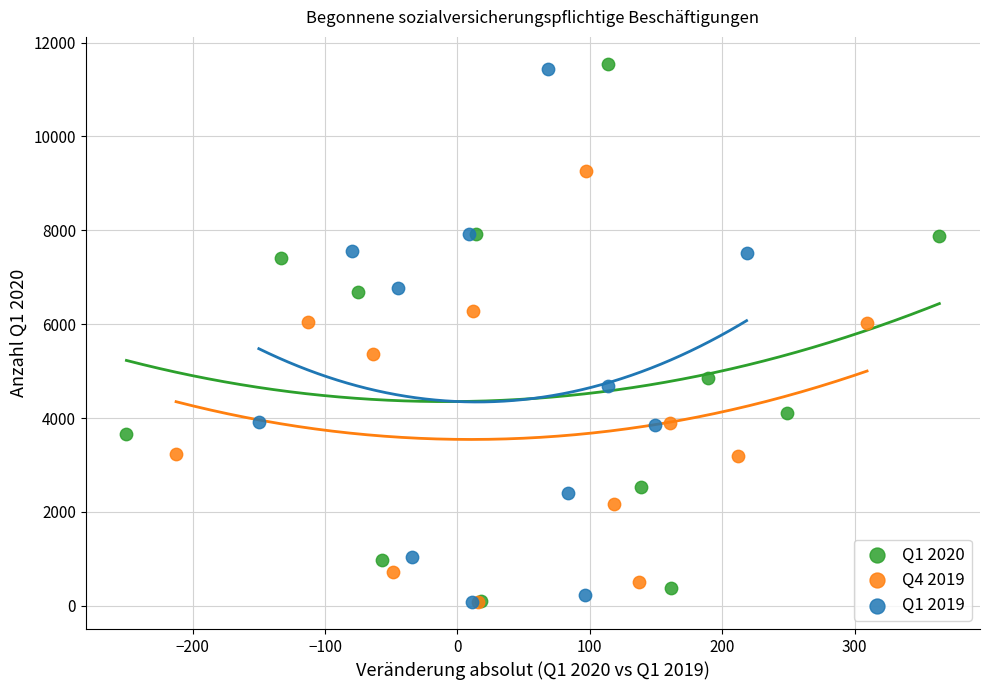

Which series contains the highest Y value?

Q1 2020